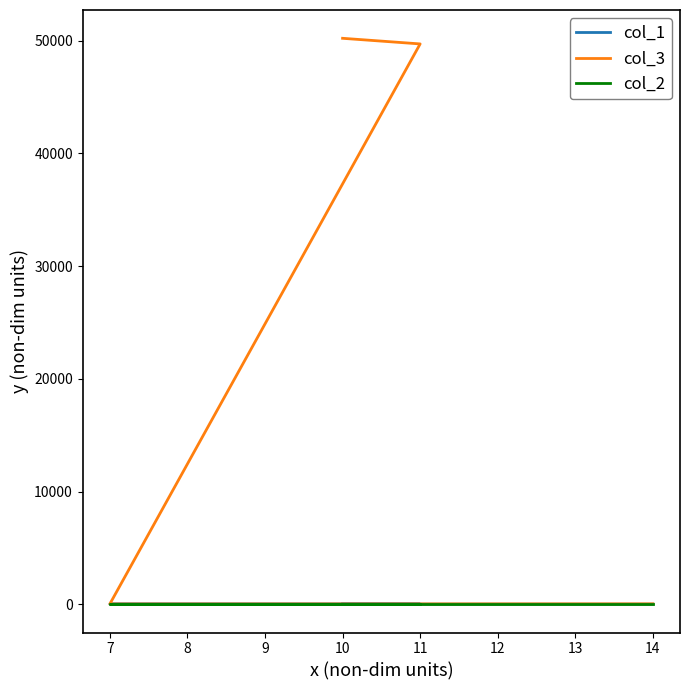

The value of col_1 at 14 is 4. True or false?

False